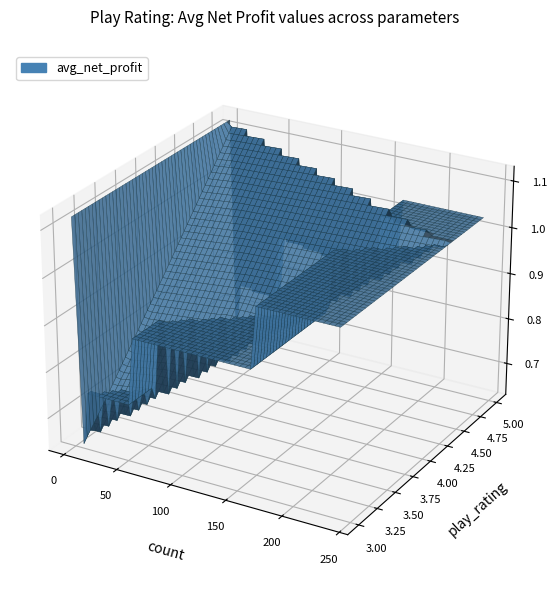

Reading left to right, list all the values displayed in this chart.

play_rating: 5.0	4.5	4.0	3.5	3.0
avg_net_profit: 1121400.0	1028348.0	896562.0	752573.0	640000.0